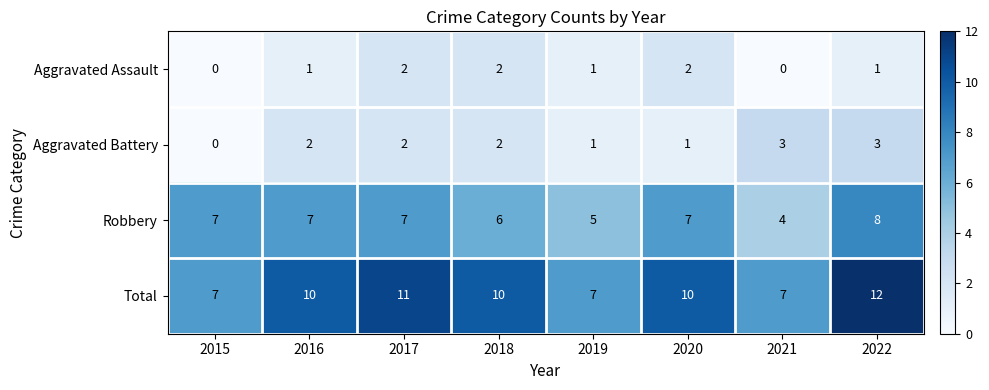

At 2020, list the series in order from largest to smallest.

Total, Robbery, Aggravated Assault, Aggravated Battery